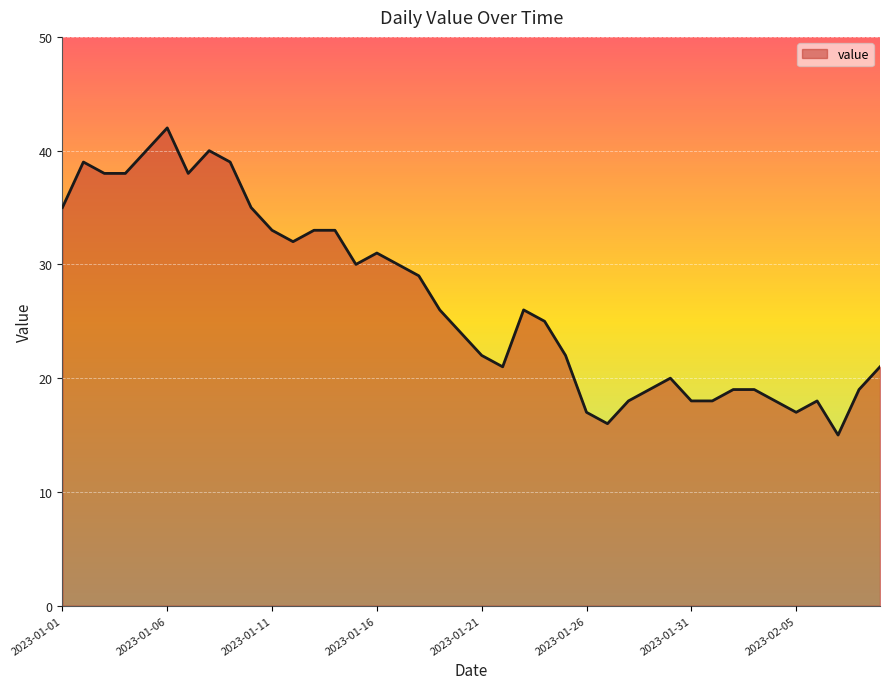

What is the greatest value displayed?

42